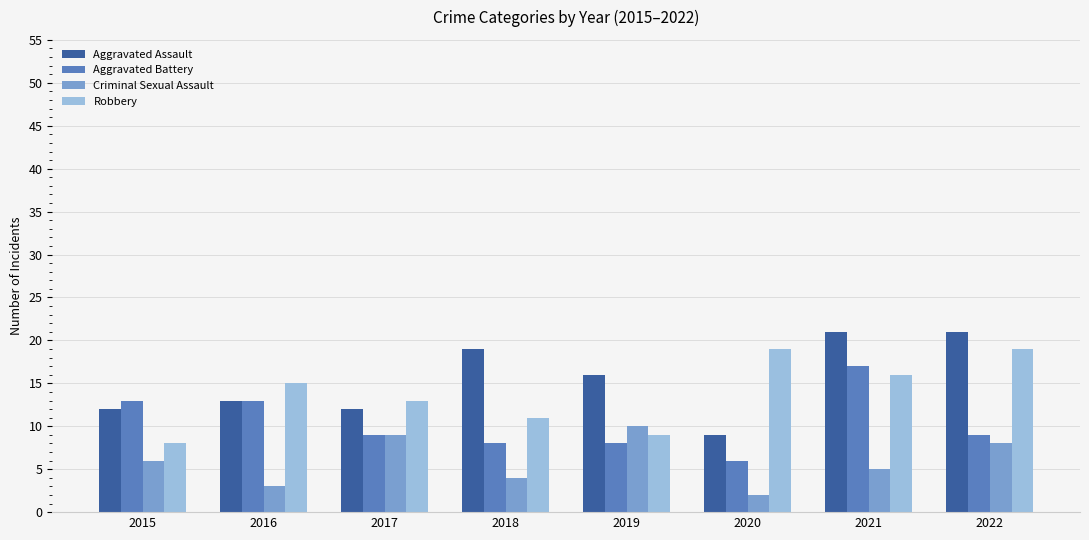

List the series in order of their overall mean, lowest first.

Criminal Sexual Assault, Aggravated Battery, Robbery, Aggravated Assault